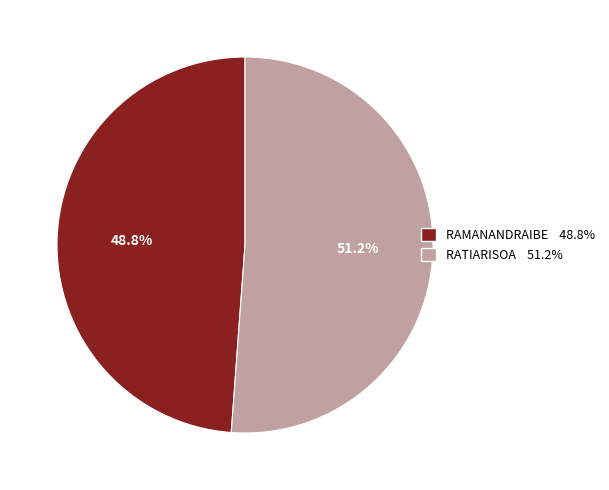

To the nearest percent, what percentage of the pie is RATIARISOA?

51%